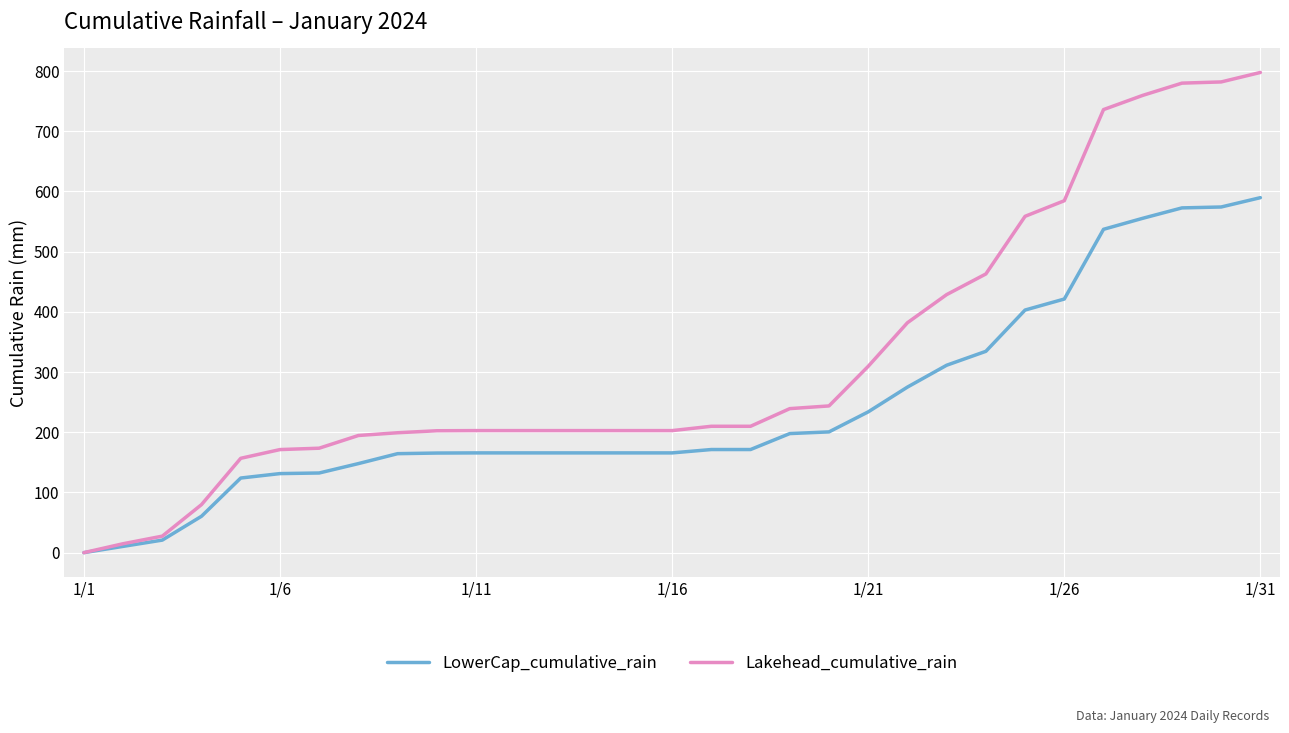

Rank the series by their maximum value, from highest to lowest.

Lakehead_cumulative_rain, LowerCap_cumulative_rain